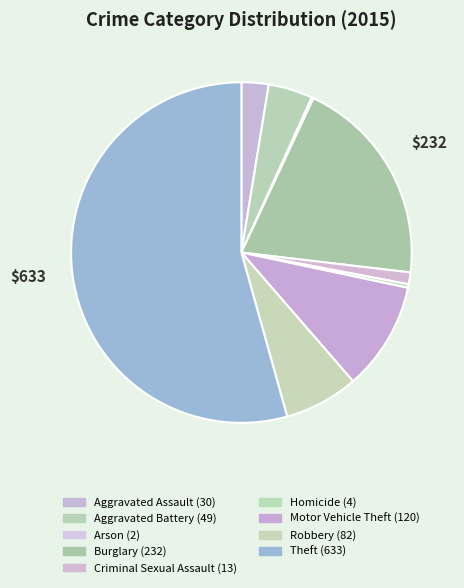

Rank the categories by value from lowest to highest.

Arson, Homicide, Criminal Sexual Assault, Aggravated Assault, Aggravated Battery, Robbery, Motor Vehicle Theft, Burglary, Theft